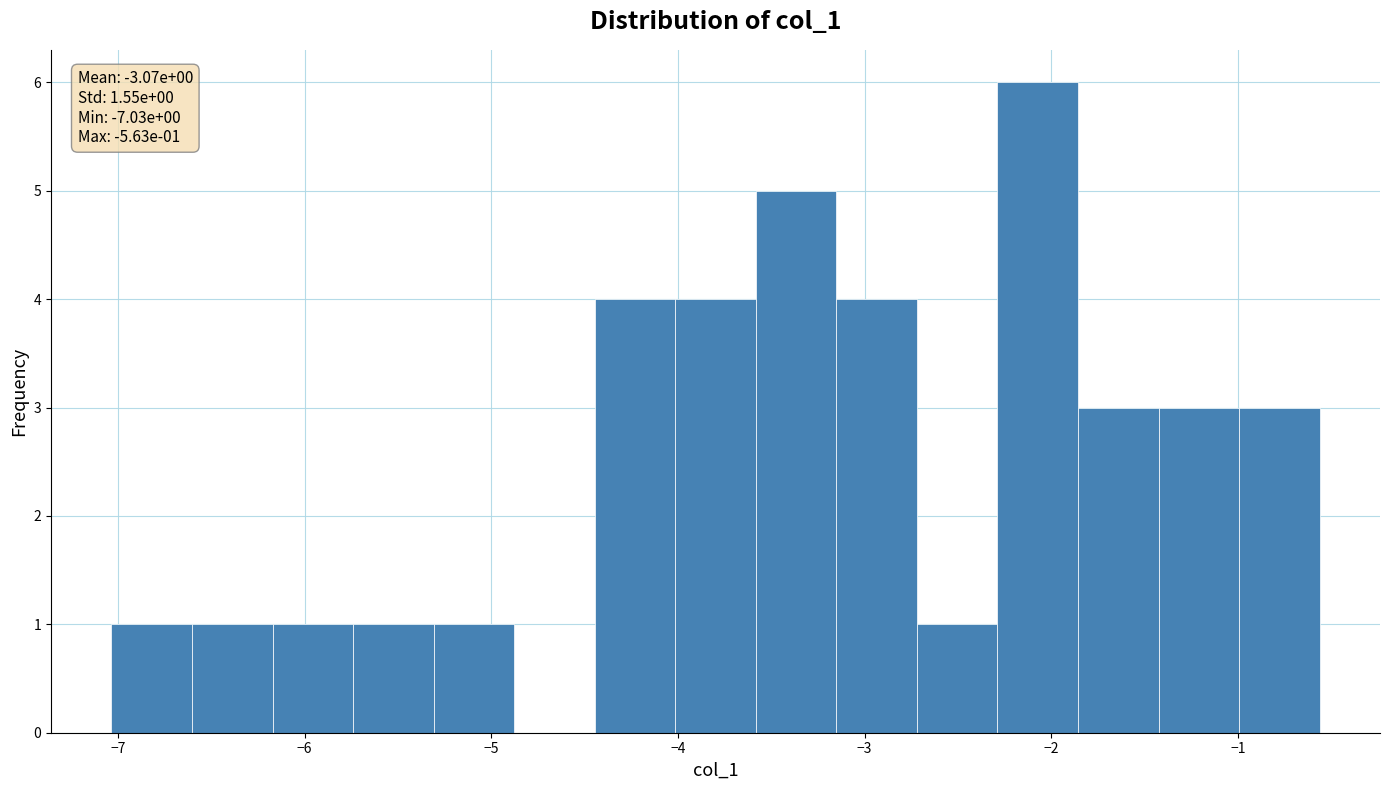

Which range on the x-axis has the tallest bar?

-2.3 to -1.9